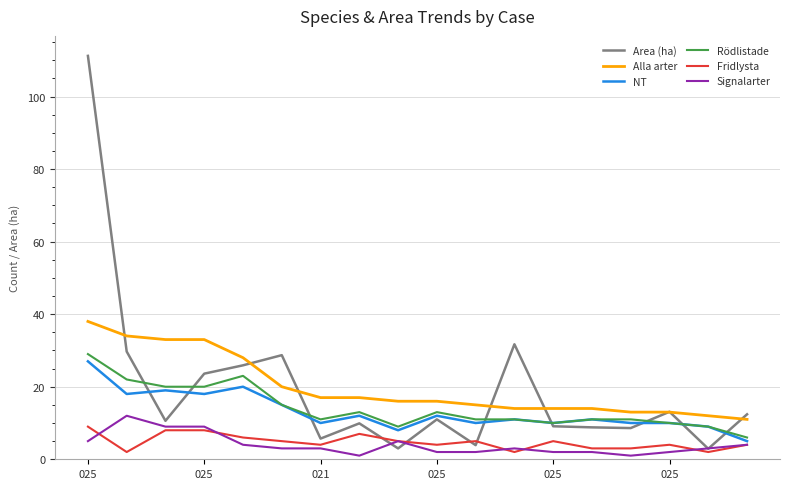

What is the maximum value shown in the chart?

111.2